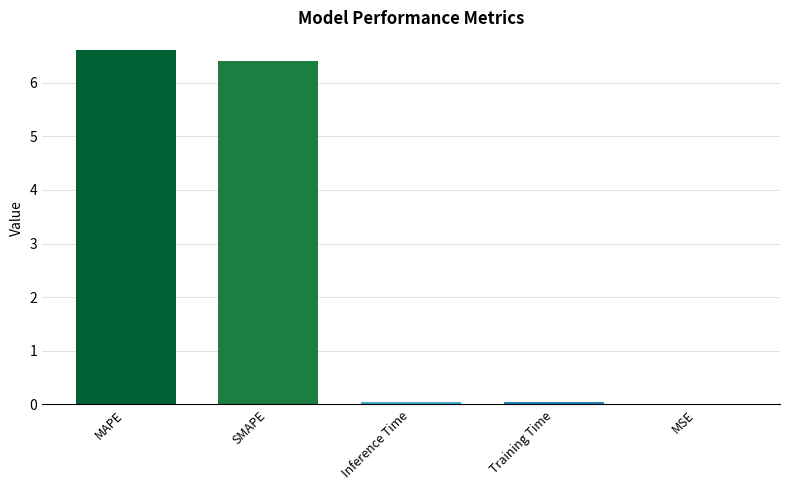

What is the sum of the values at MAPE and SMAPE?

13.0